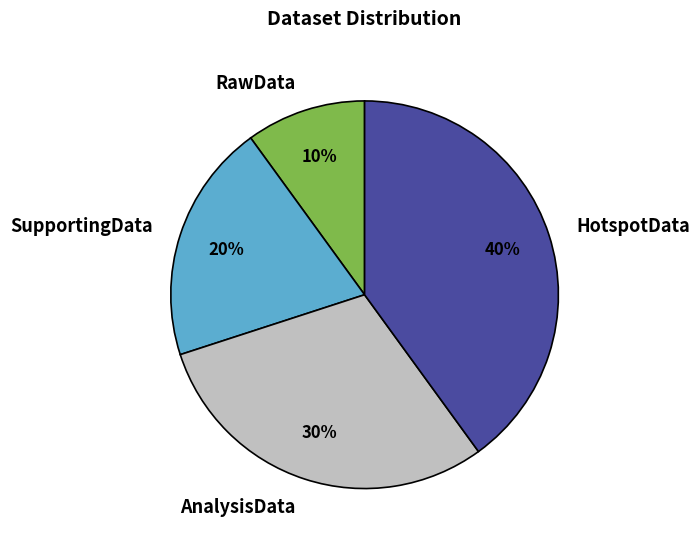

Is AnalysisData the majority of the pie?

No